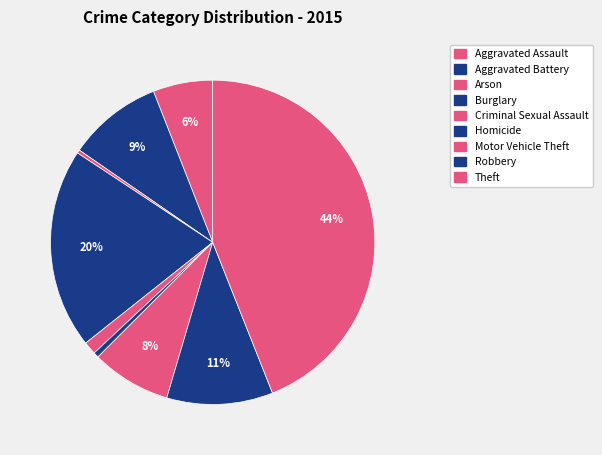

Which category has the biggest portion of the pie?

Theft